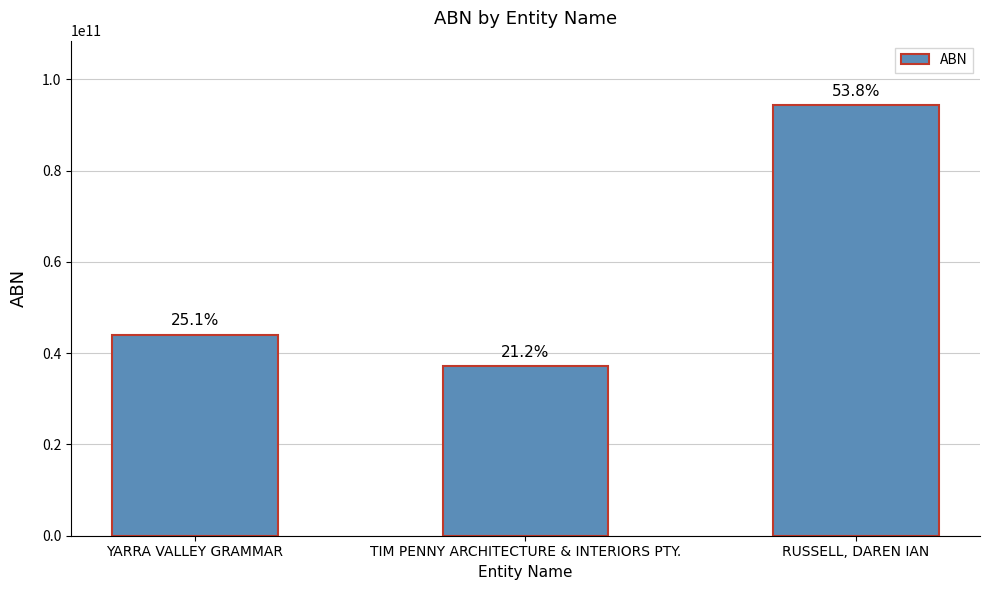

Are the bars horizontal?

No